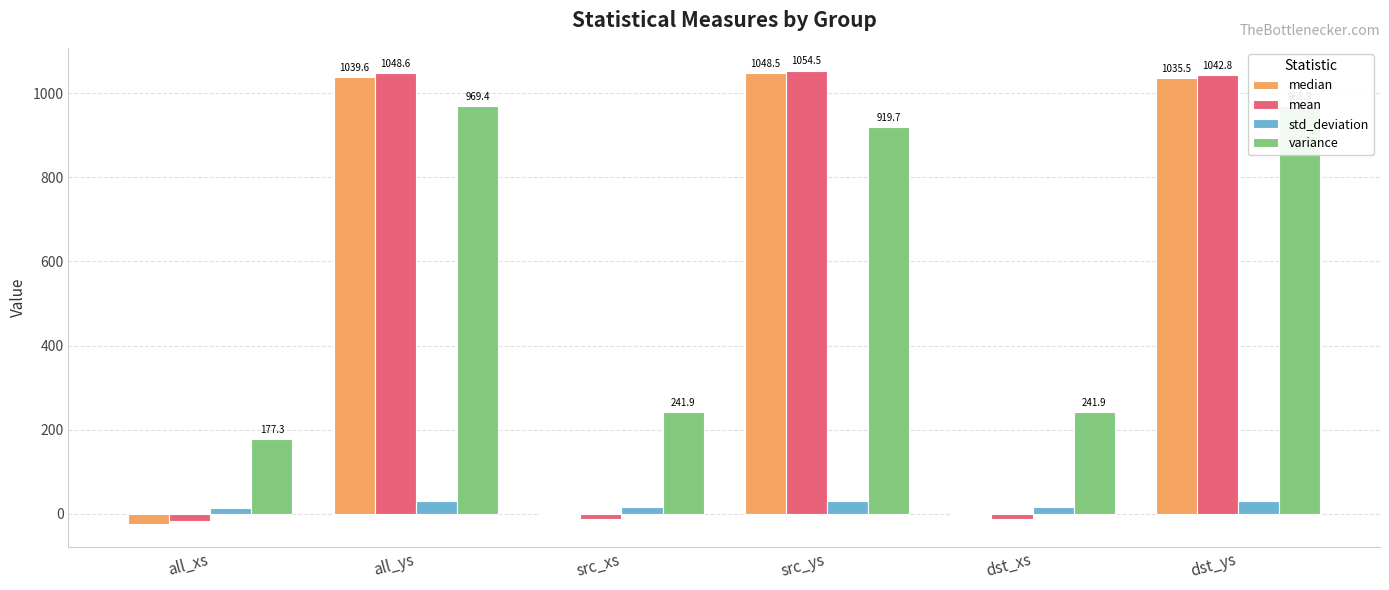

What is the approximate value of median at all_xs?

-24.9